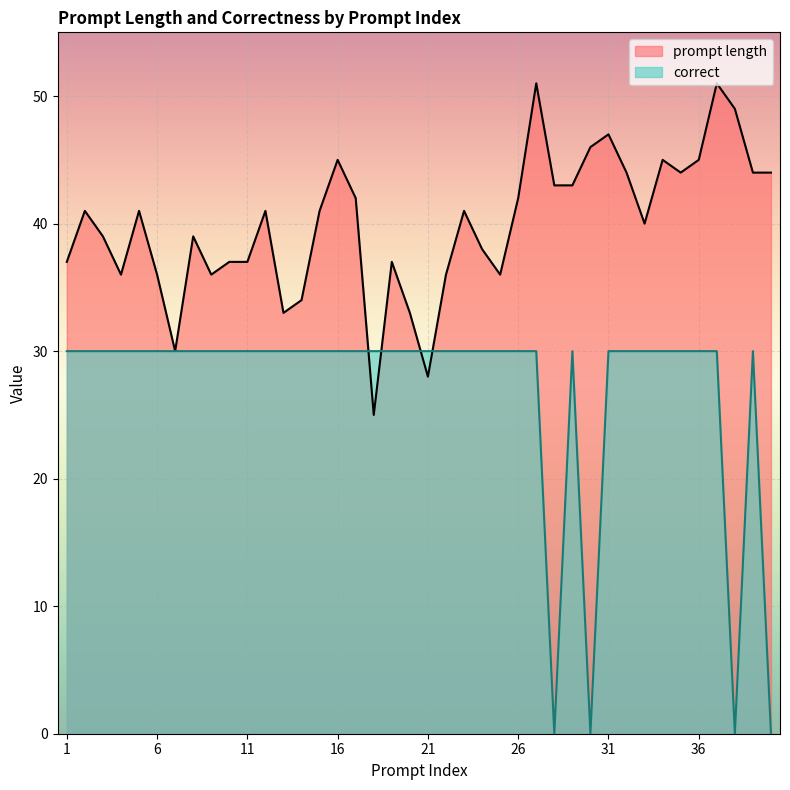

How many intersections are there between correct and prompt length?

4